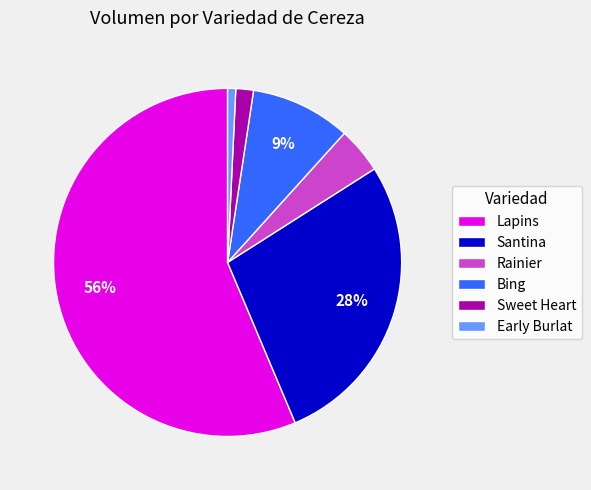

True or false: Rainier accounts for 4% of the total.

True